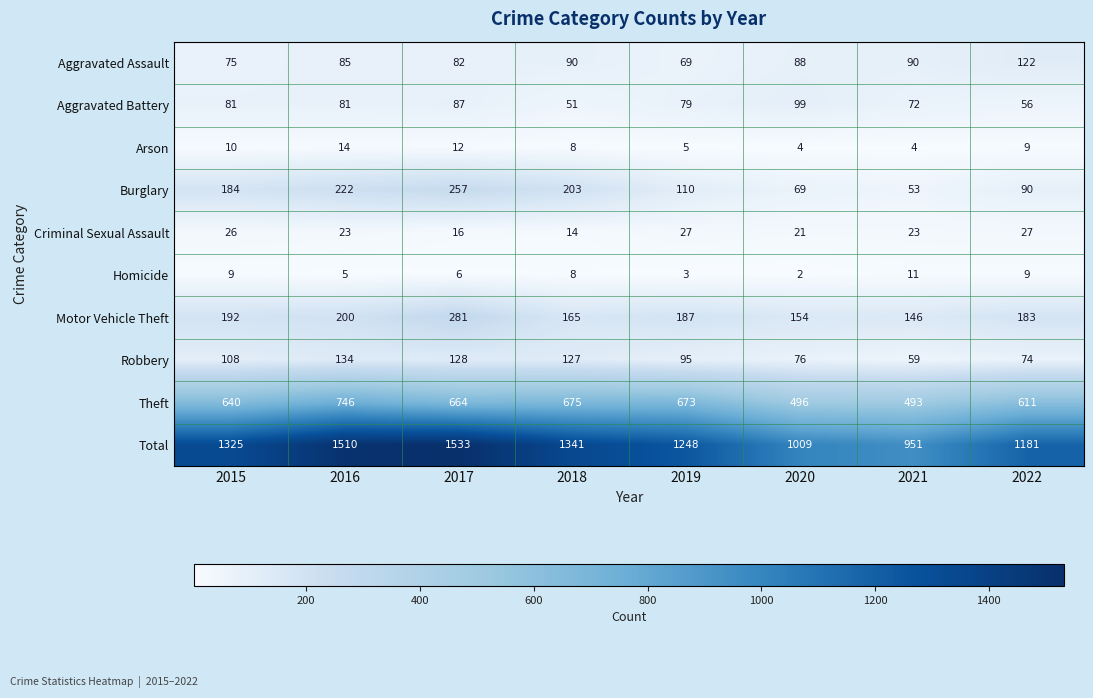

What is the difference between the highest and lowest values at 2019?

1245